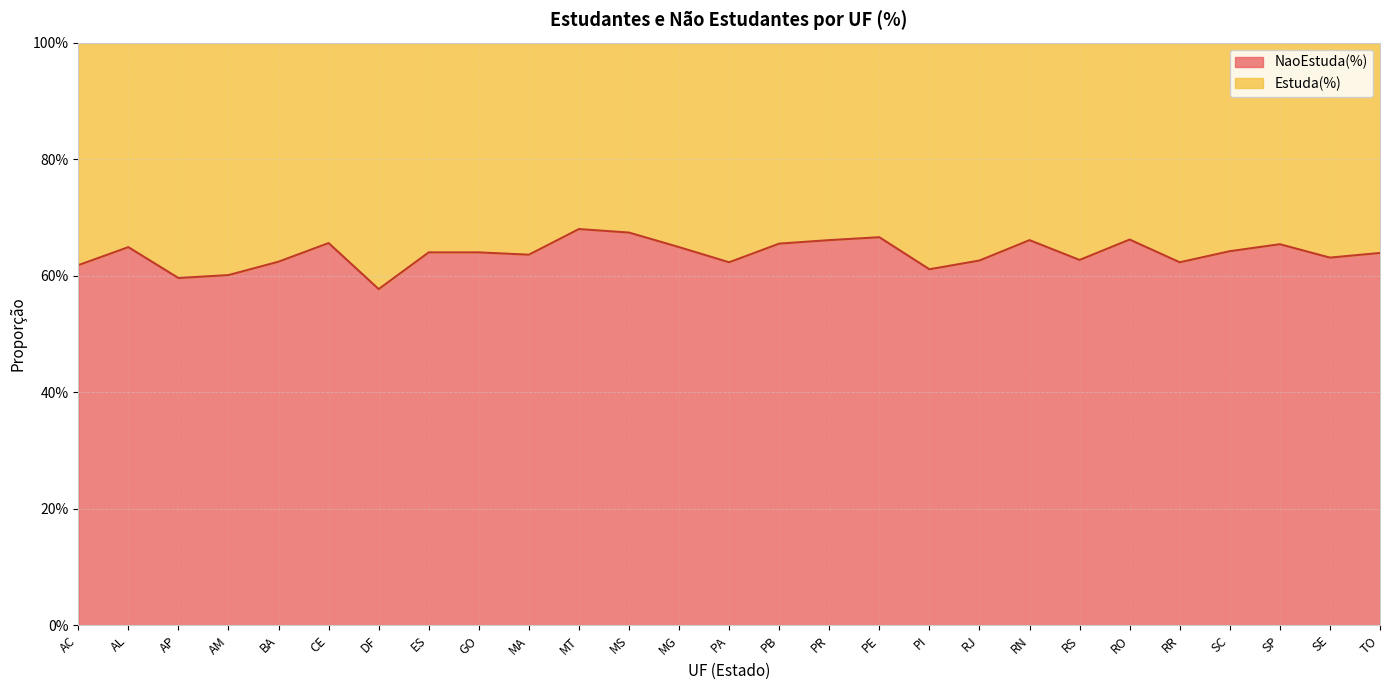

What is the sum of the values at TO and PI?

1.2